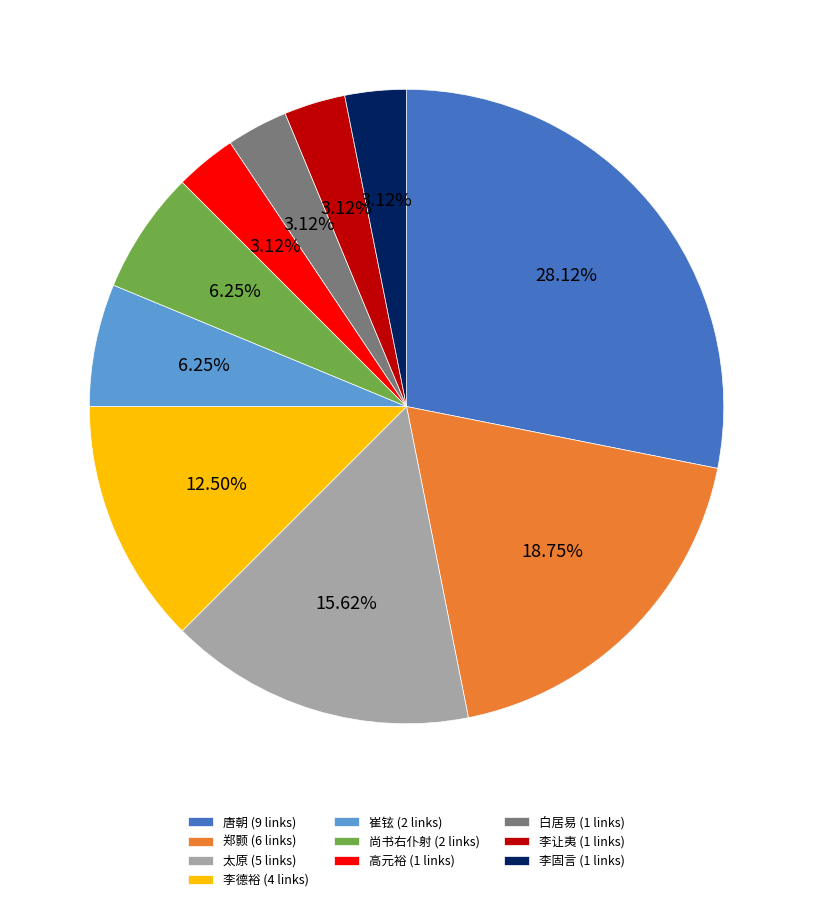

Does 李固言 (1 links) represent more than half of the total?

No